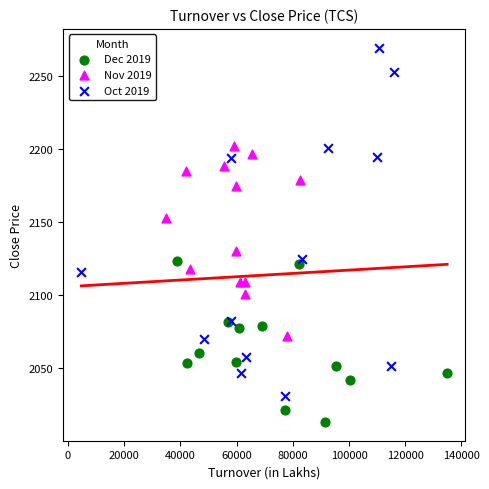

Which series reaches the minimum Y coordinate?

Dec 2019